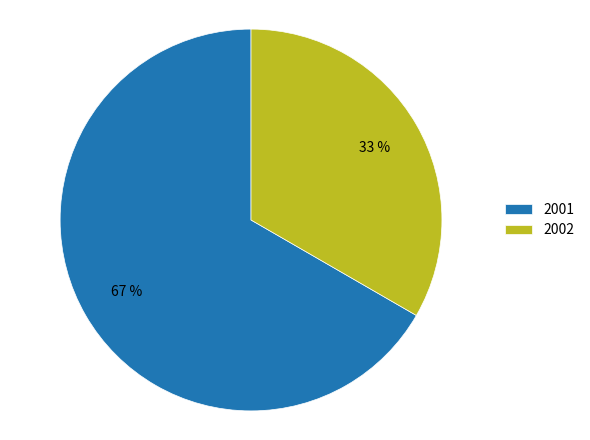

To the nearest percent, what percentage of the pie is 2002?

33%